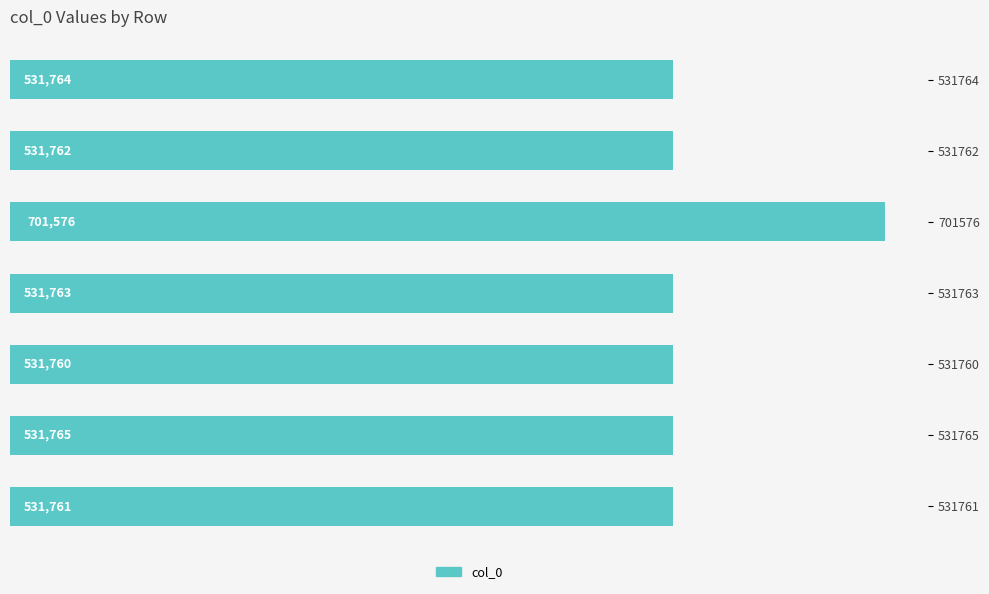

Are the bars horizontal?

Yes